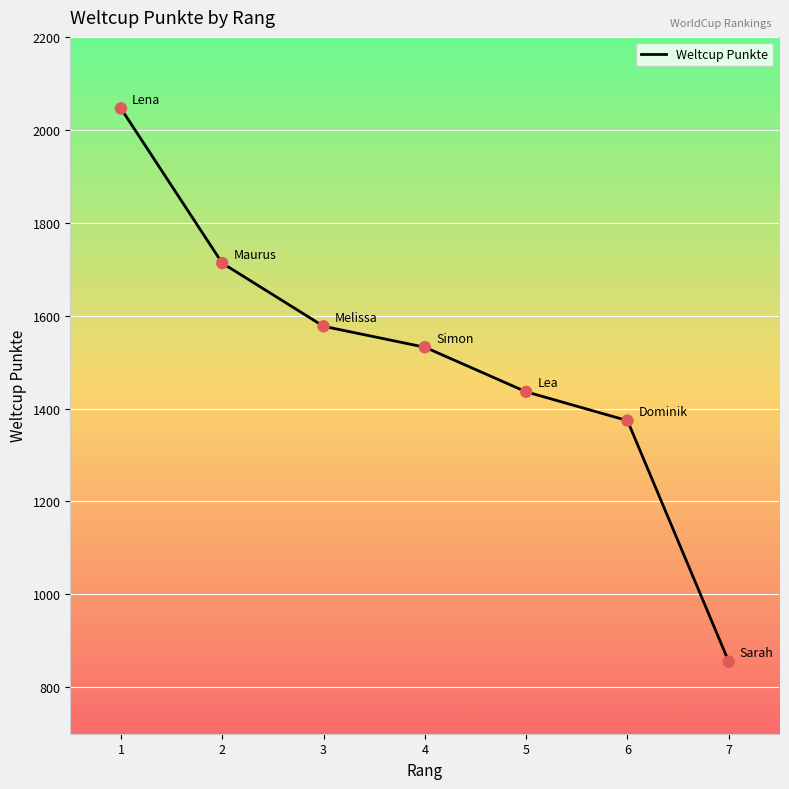

Approximately how many times larger is the value at 2 compared to 1?

0.8